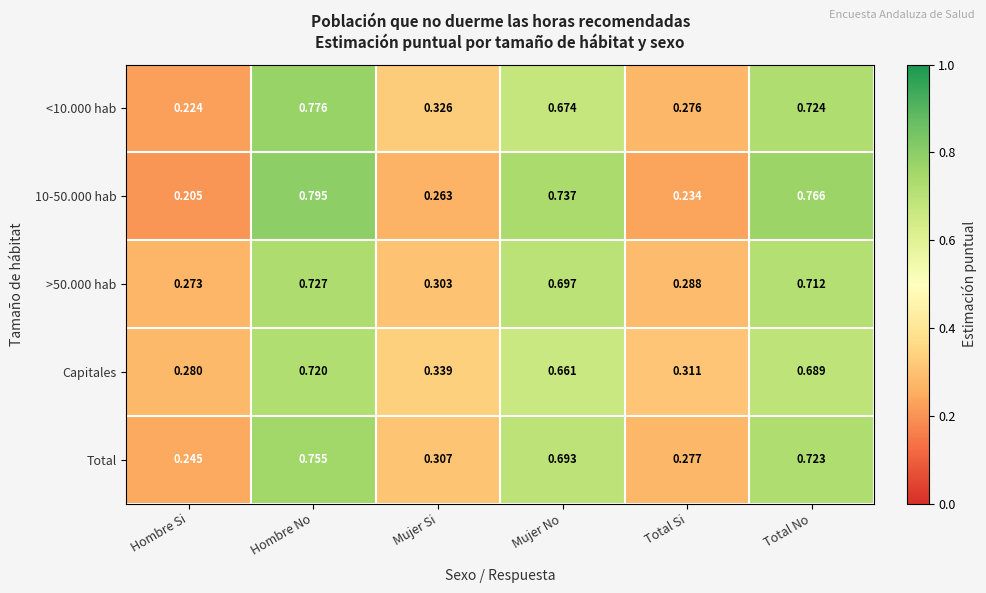

Which label corresponds to the smallest value in the chart?

Hombre Si